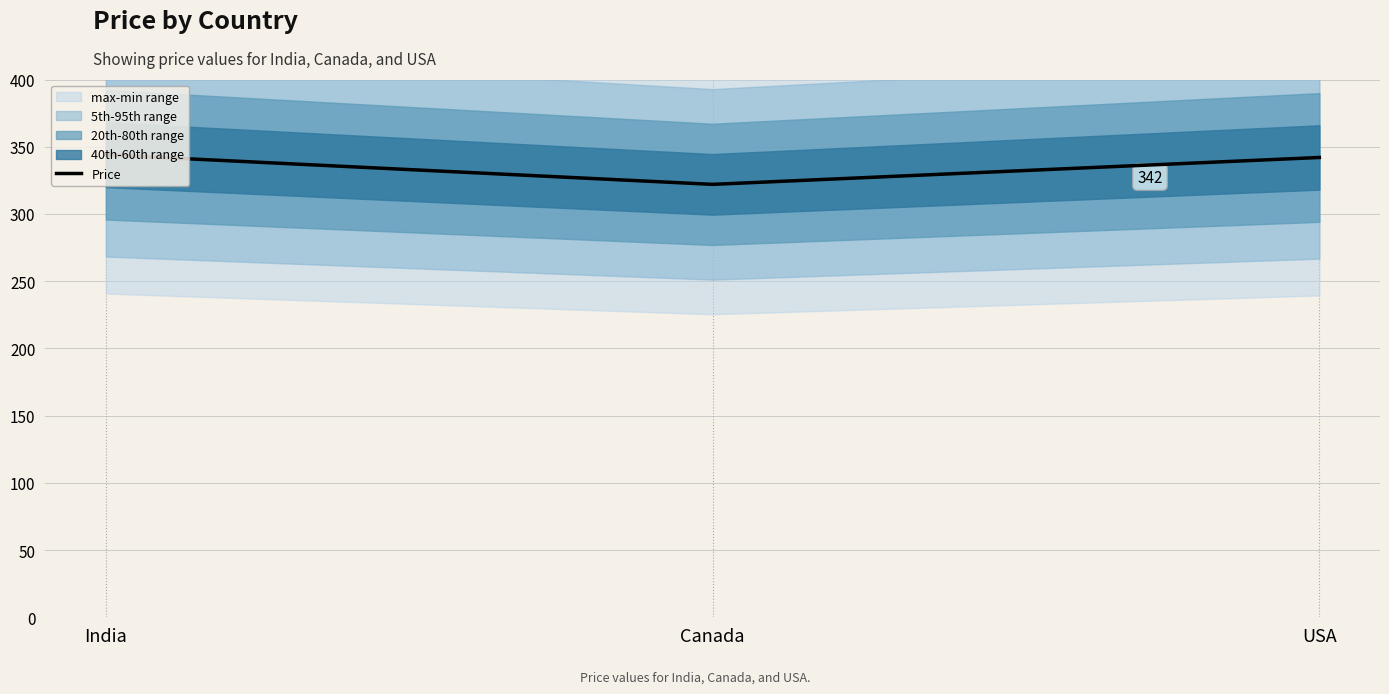

How many lines are shown in the chart?

1